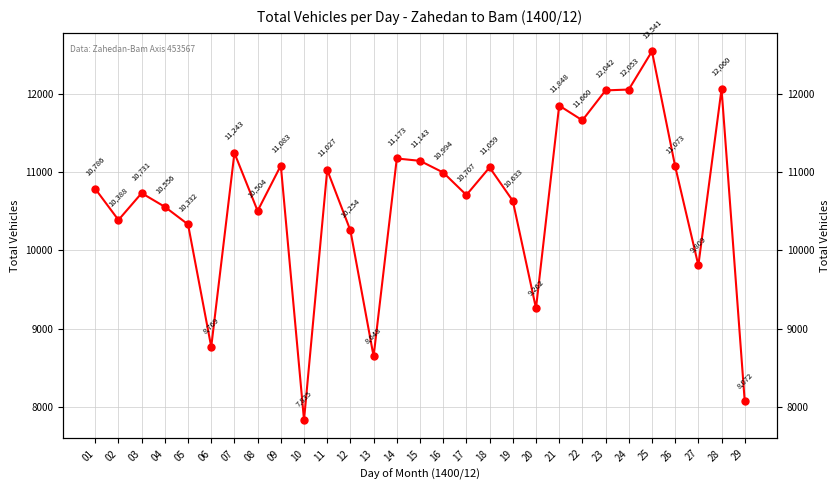

What is the difference between the values at 19 and 28?

1427